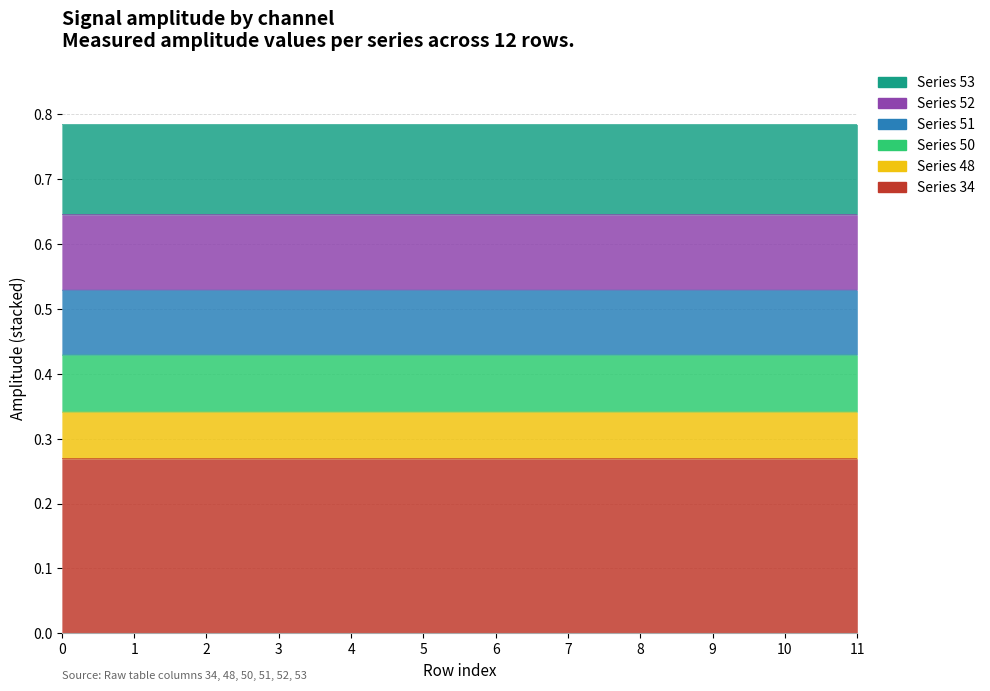

The Series A series shows 0.0 at 0. True or false?

False